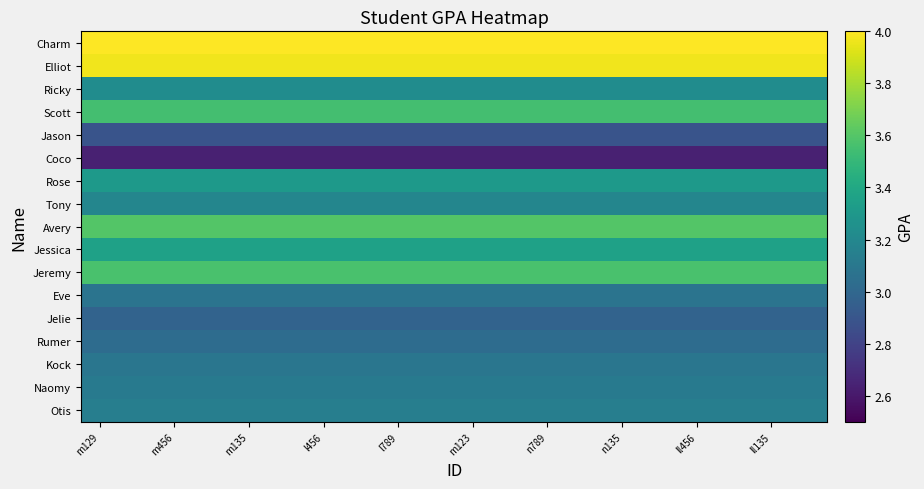

What is the maximum value shown in the chart?

4.0